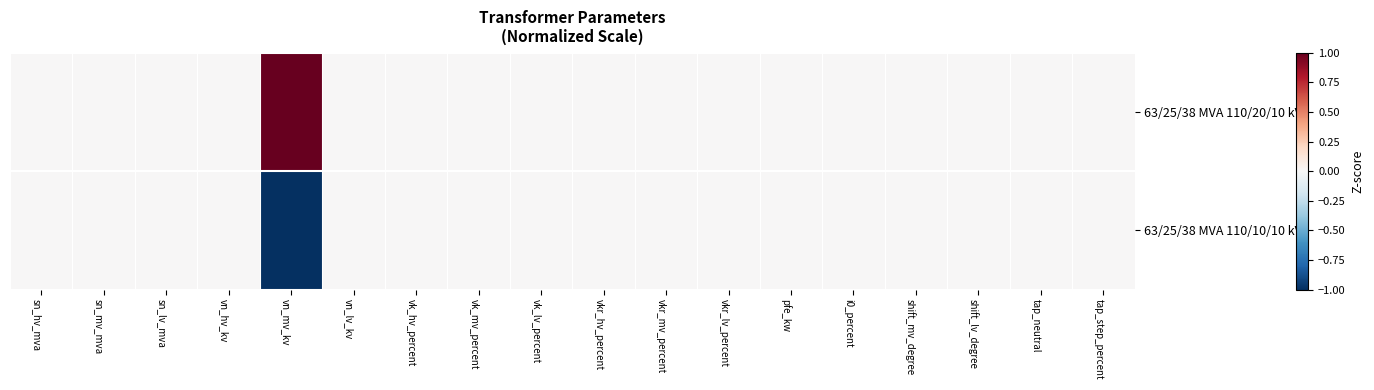

How many distinct data groups are displayed?

2